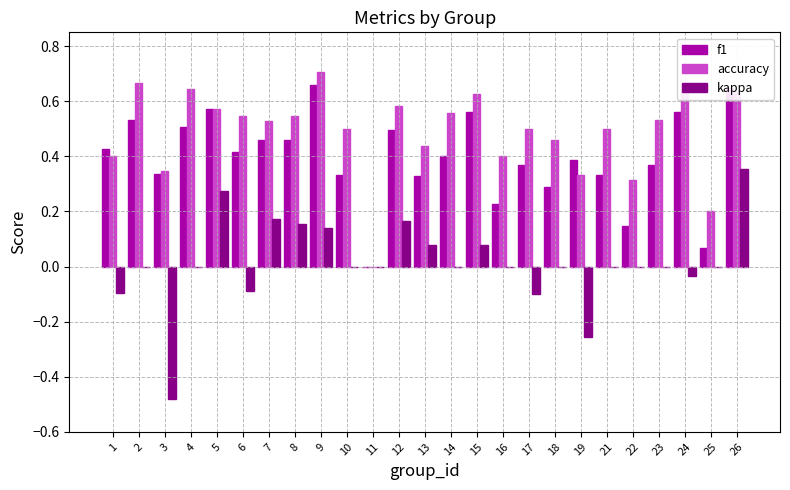

Which label corresponds to the largest value in the chart?

9